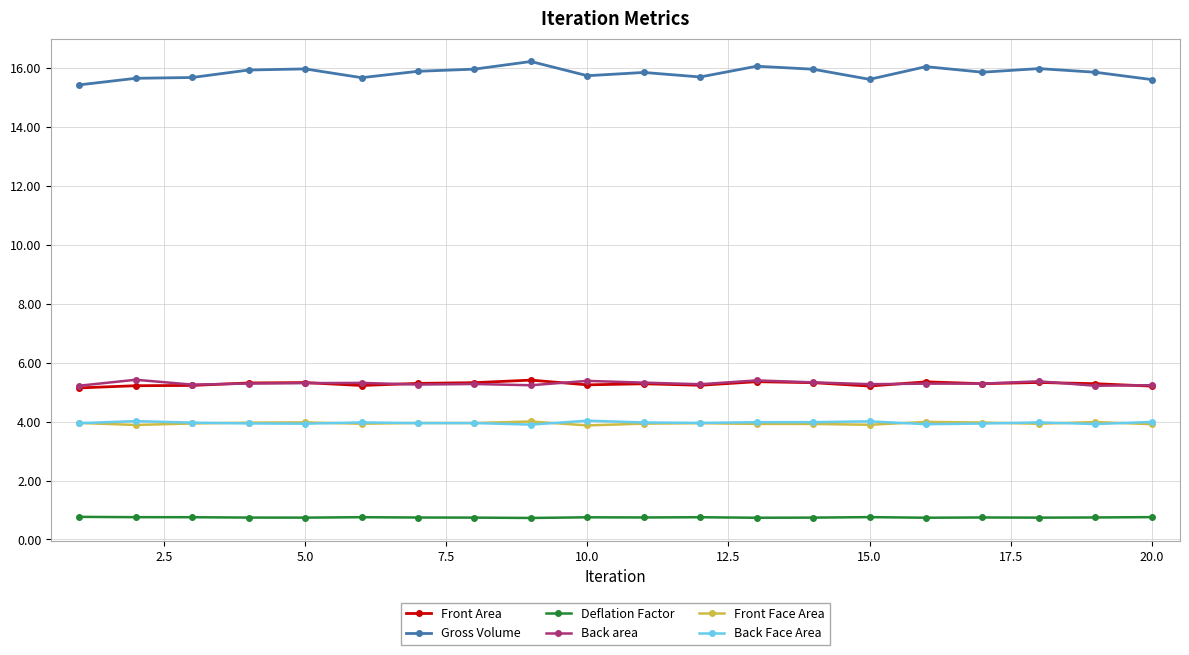

What is the value of the Front Area point at the 10th from the left?

5.2